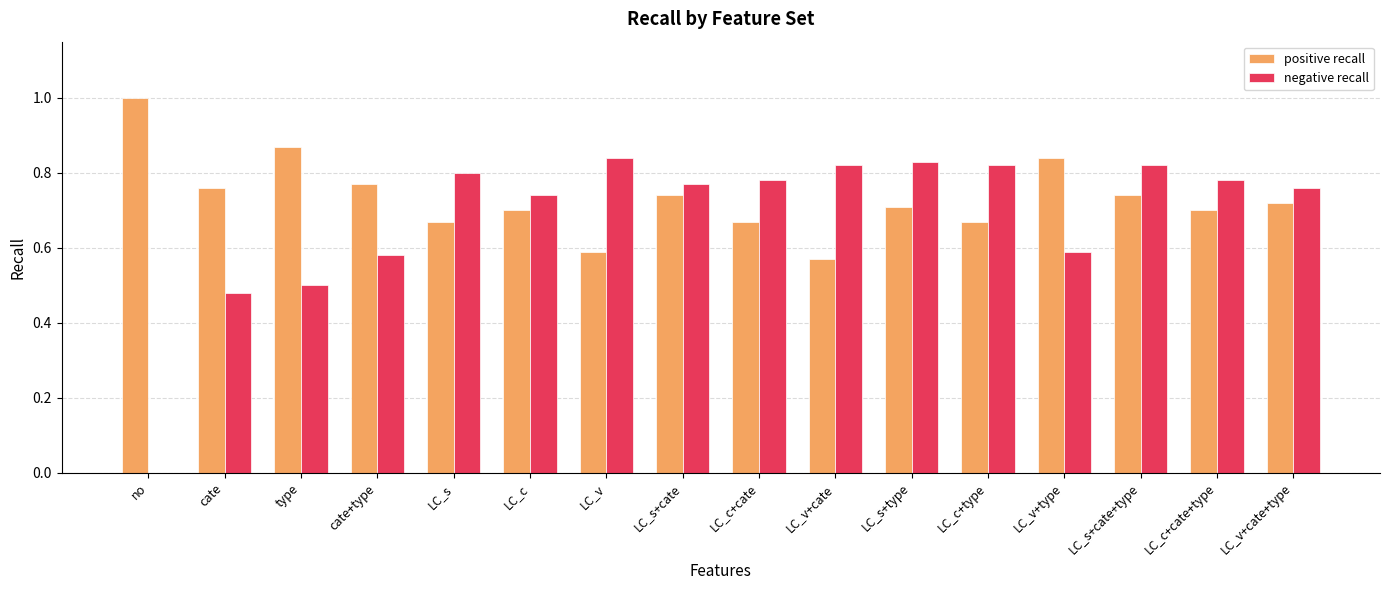

Which series has the largest total across all categories?

positive recall